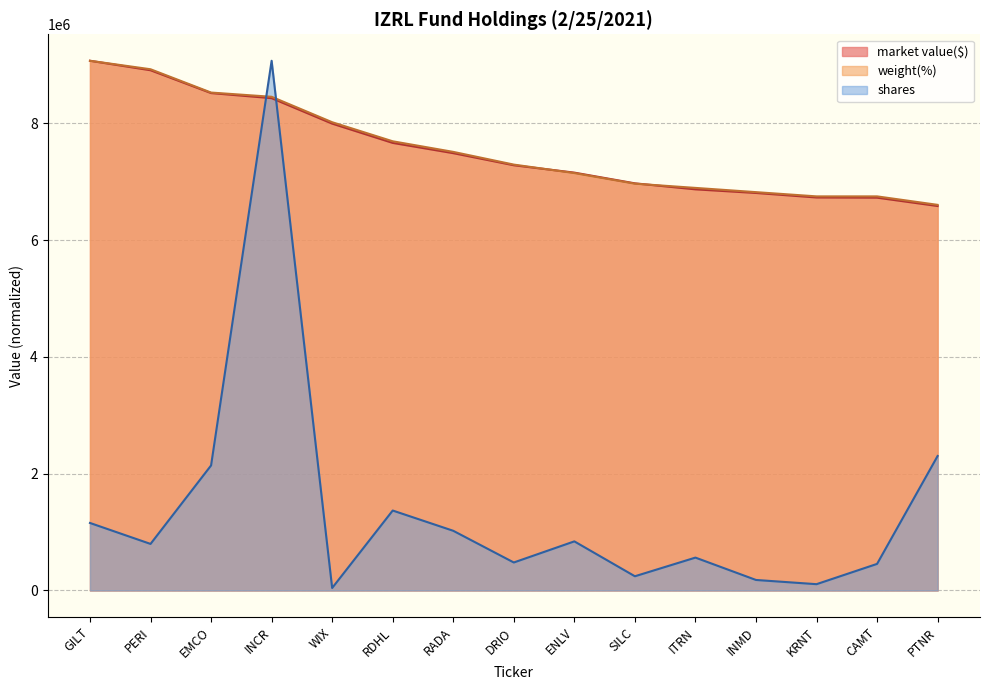

Is the value of weight(%) at DRIO greater than the value of market value($) at RADA?

No